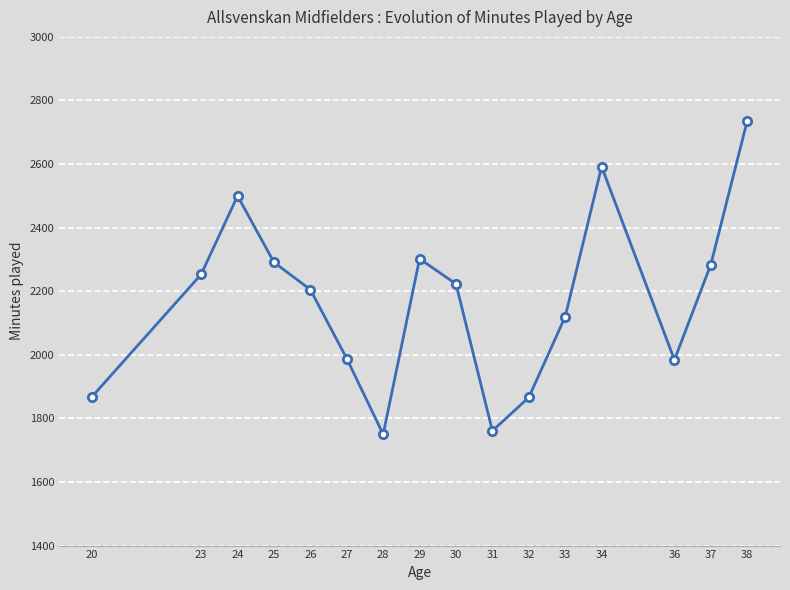

What is the value of the 8th point from the left?

2302